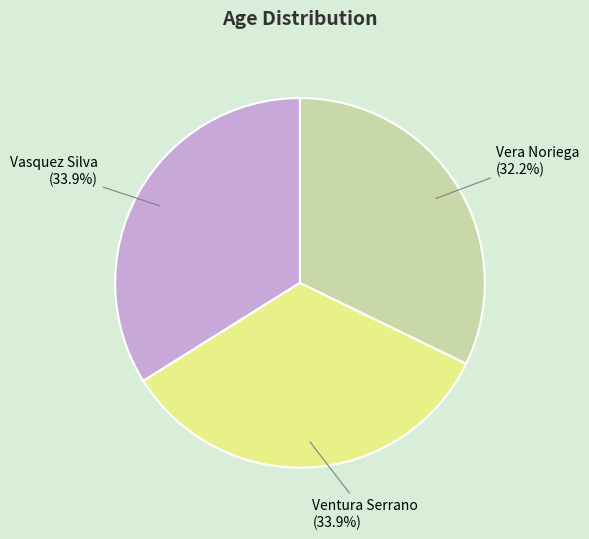

To the nearest percent, what portion does Vasquez Silva represent?

34%